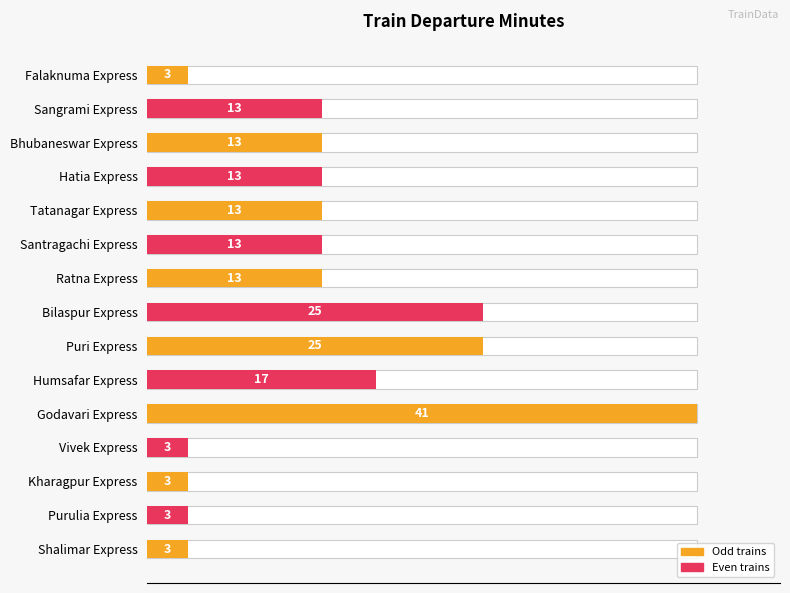

Count the values in the range 3 to 17.

12